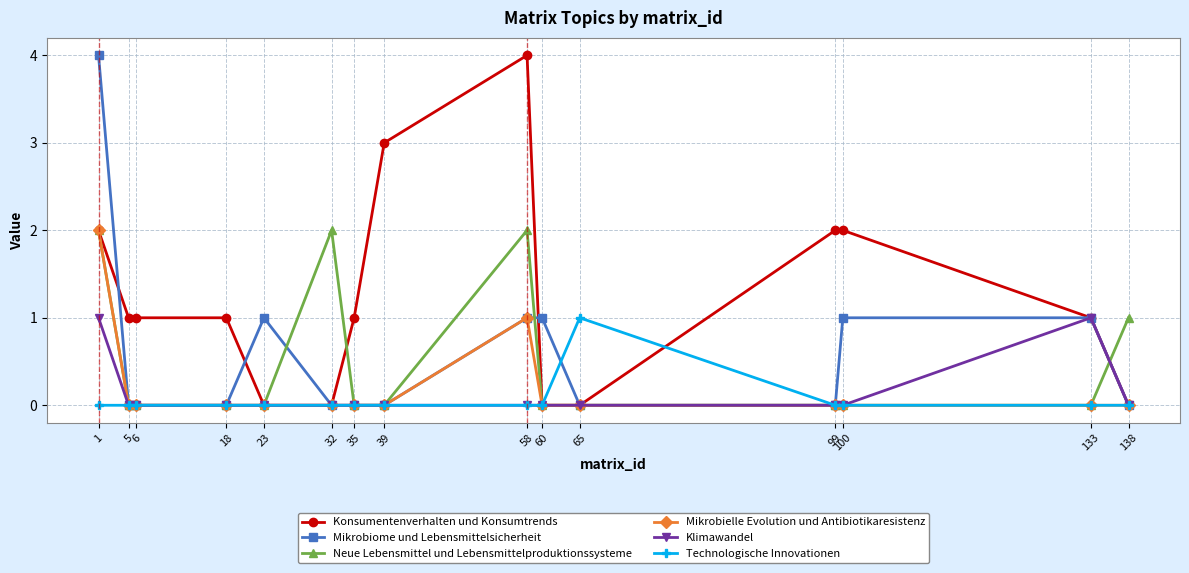

At which label does Konsumentenverhalten und Konsumtrends first exceed 1?

1